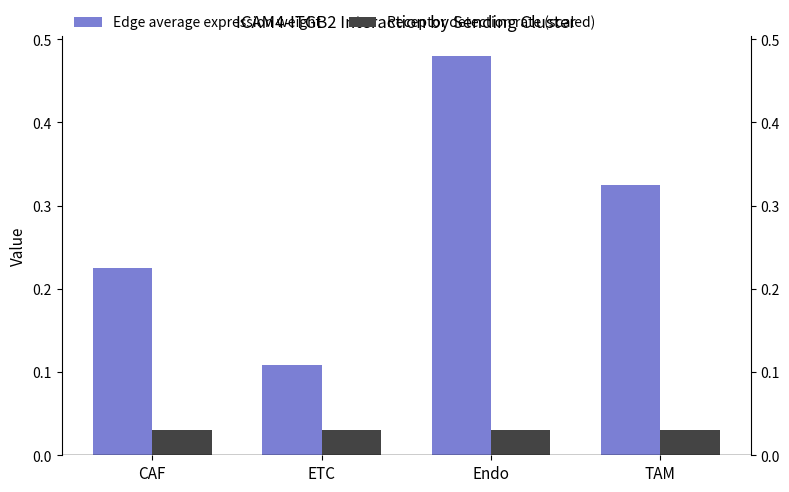

Reading left to right, what are all the values shown in this chart?

Edge average expression weight: 0.2	0.1	0.5	0.3
Receptor detection rate (scaled): 0.0	0.0	0.0	0.0